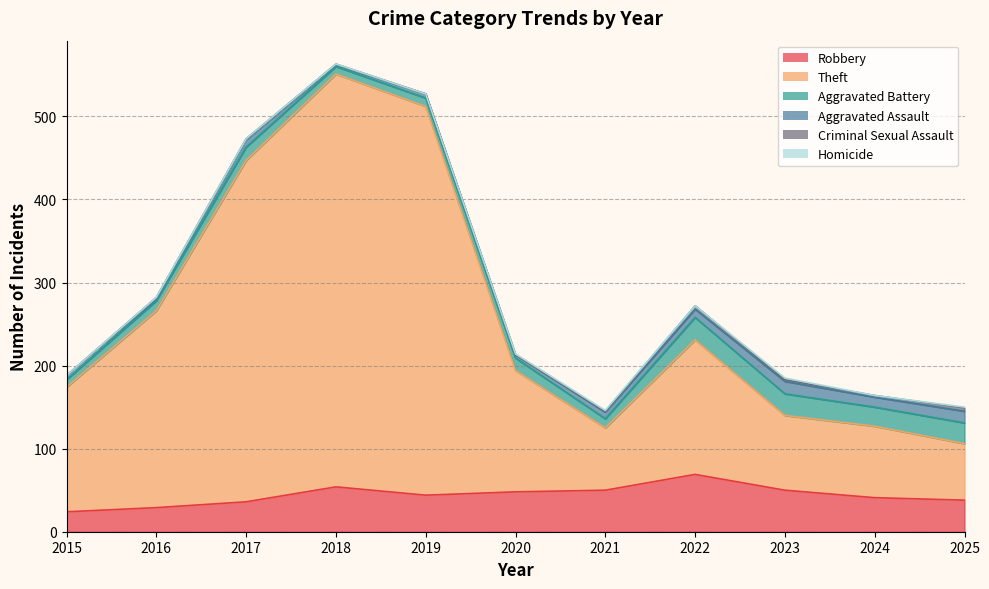

What is the sum of all Theft values?

2390